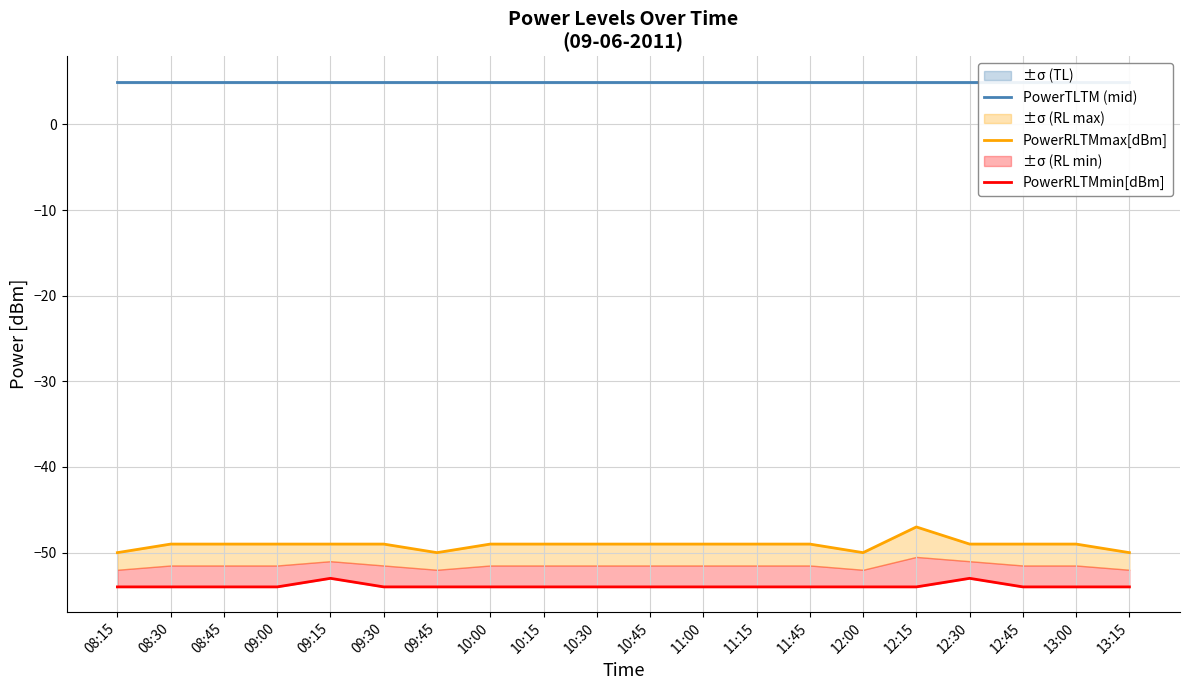

True or false: PowerRLTMmax[dBm] and PowerRLTMmin[dBm] cross at least once.

False